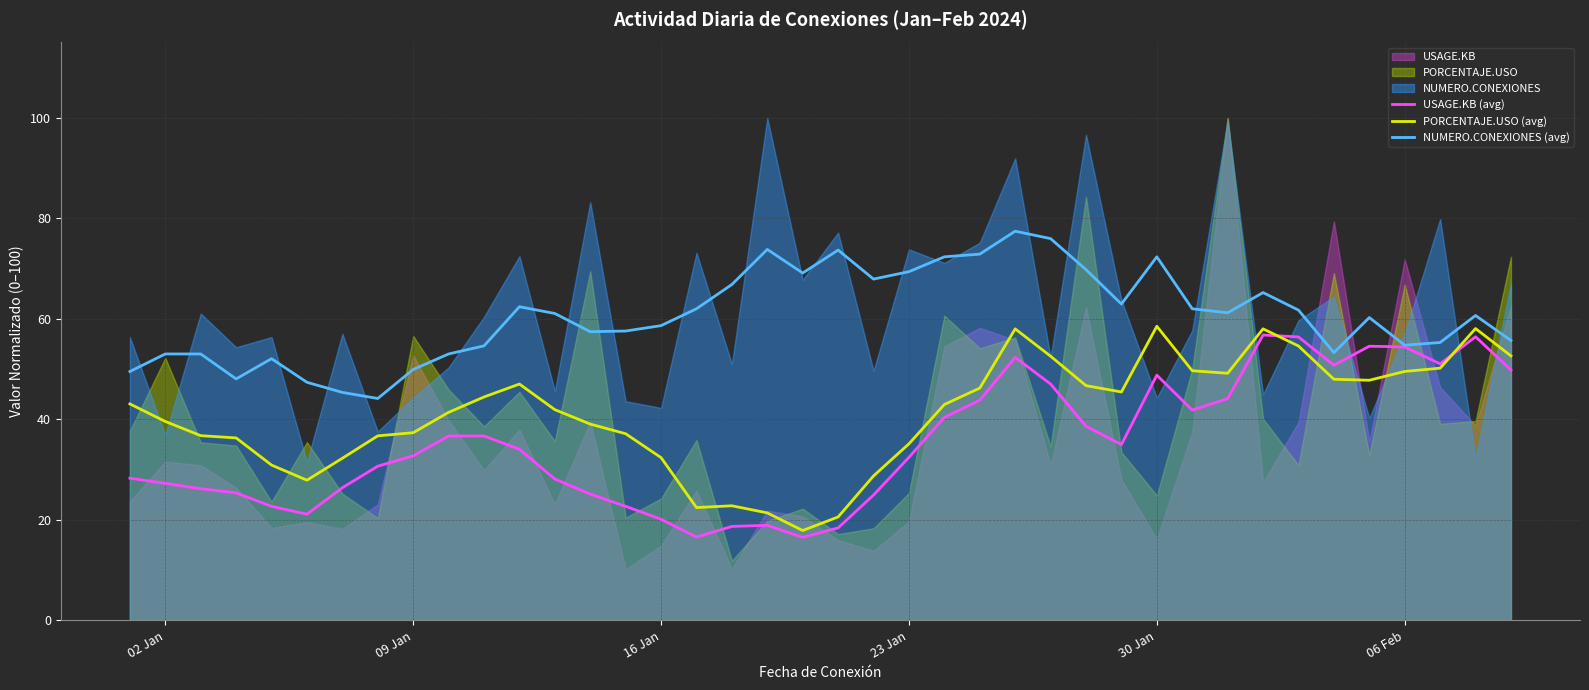

List the series in order of their peak value, highest first.

NUMERO.CONEXIONES (avg), PORCENTAJE.USO (avg), USAGE.KB (avg)